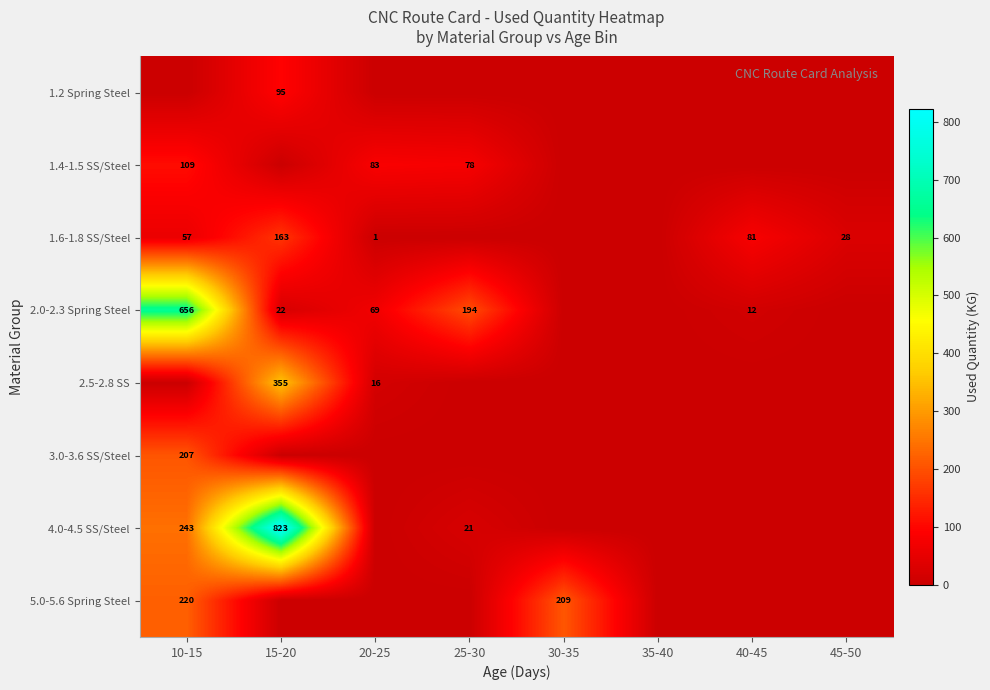

How many series are shown in this chart?

8